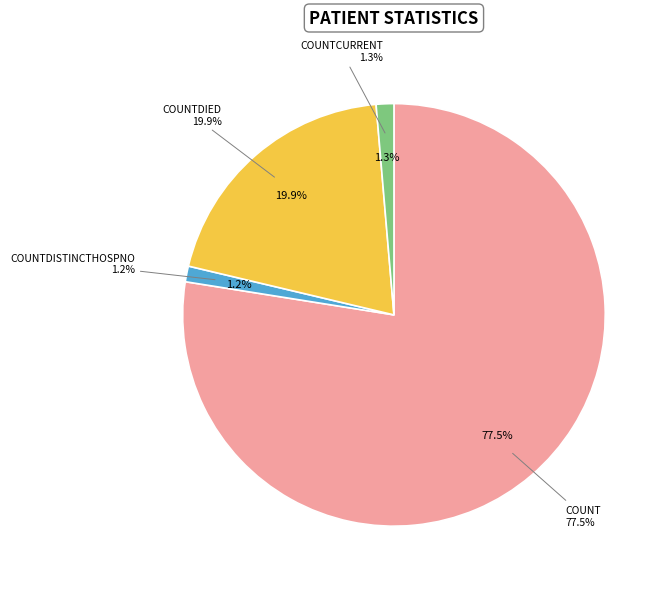

Which slice is the smallest?

countDistinctHospno